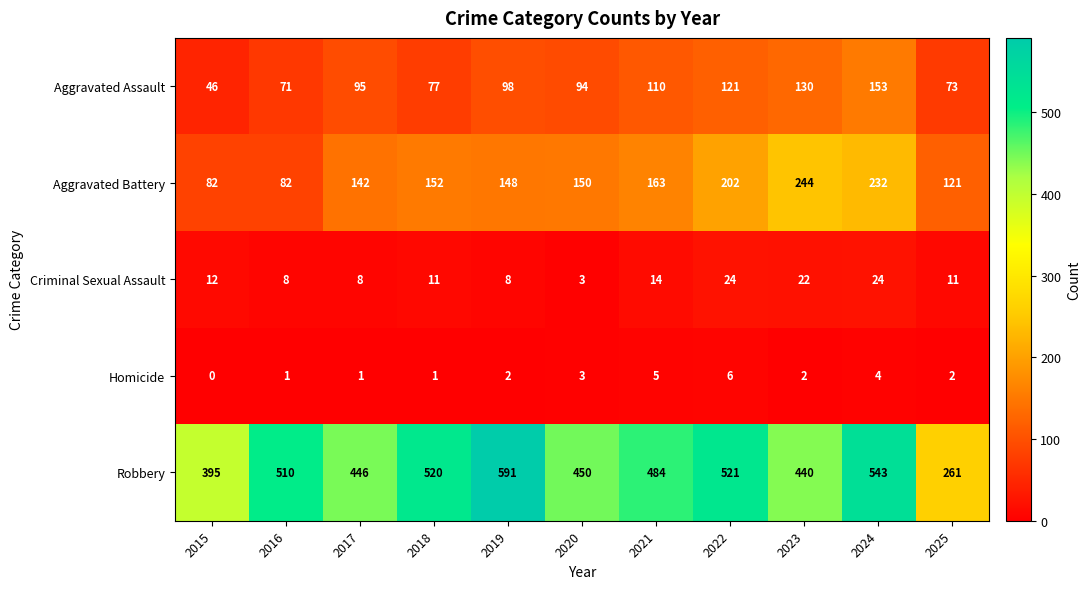

Count the number of categories in the chart.

11